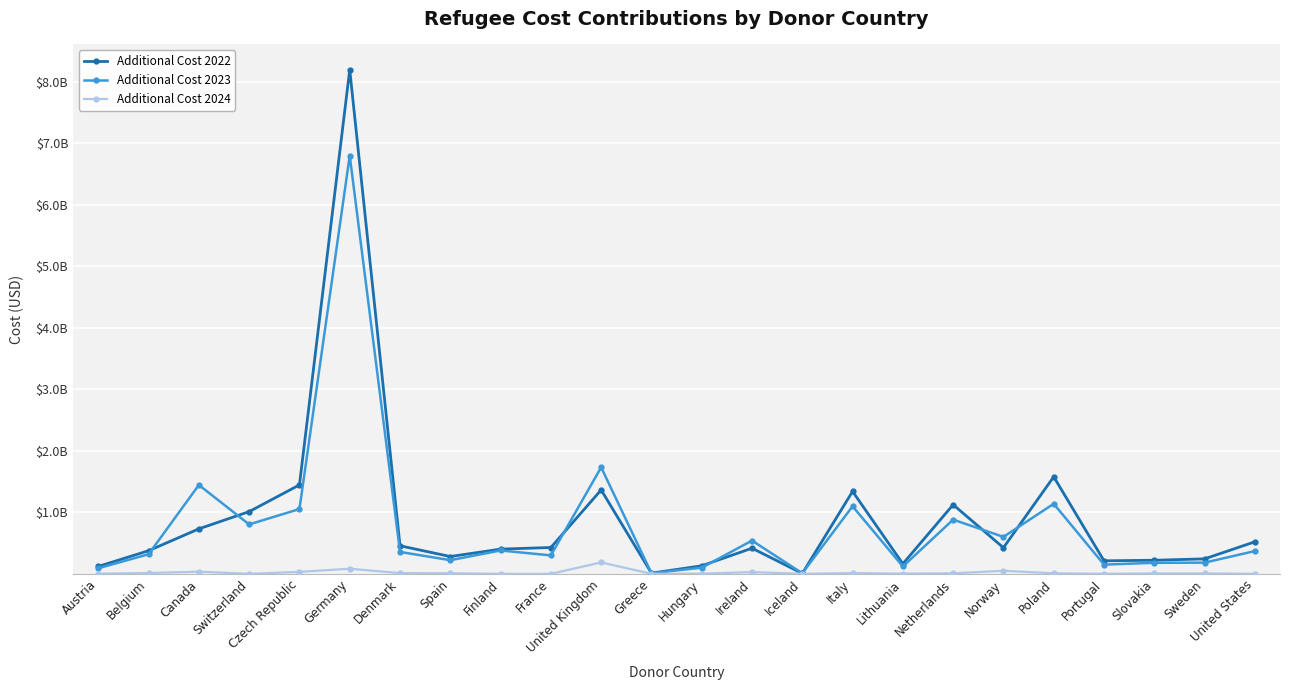

True or false: Additional Cost 2023 and Additional Cost 2024 intersect in this chart.

False